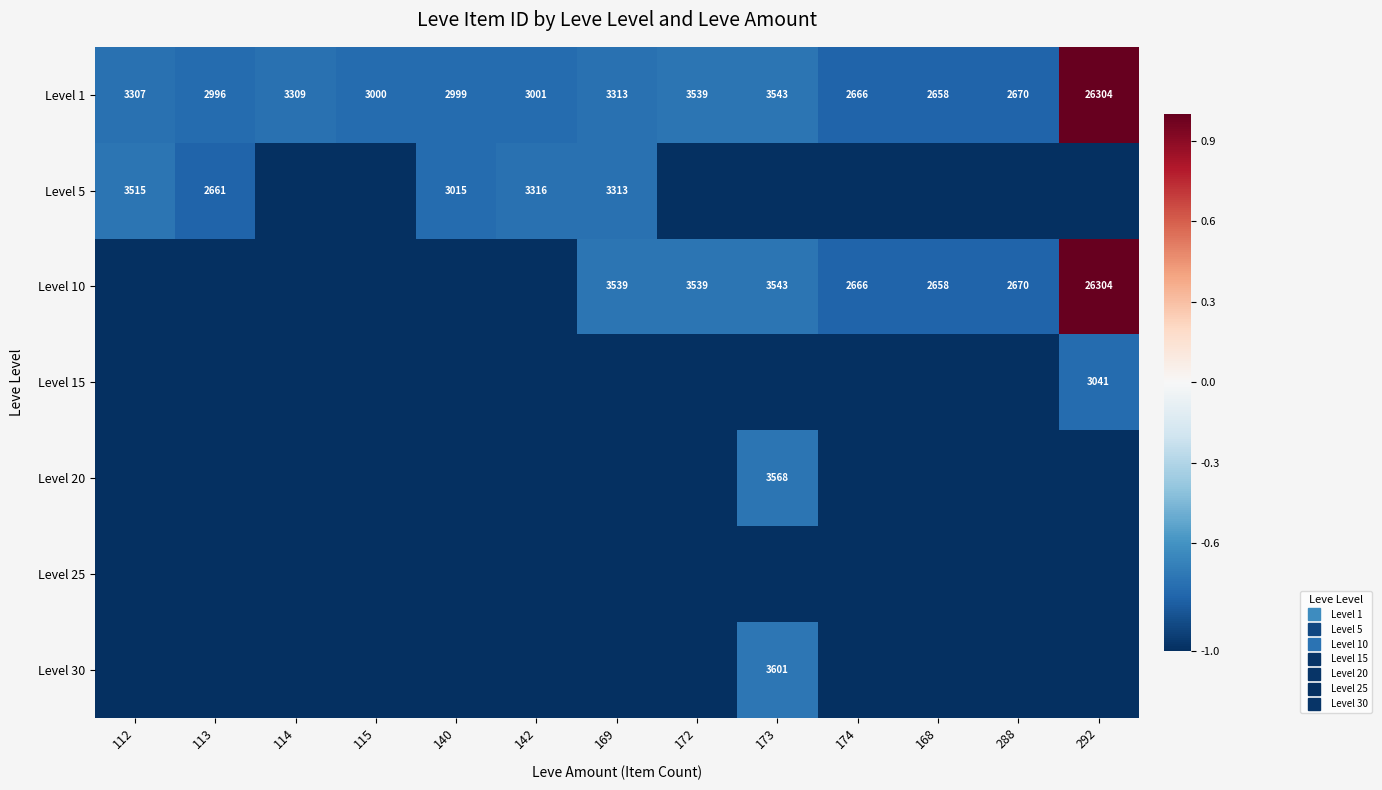

What is the difference between the highest and lowest values at 172?

0.3